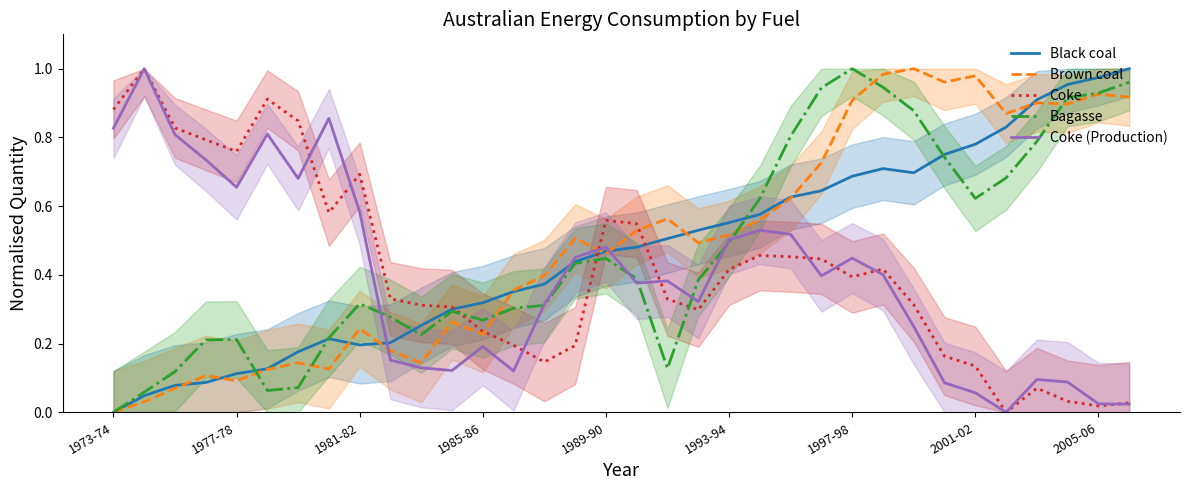

What value does the Bagasse series have at 27?

0.7